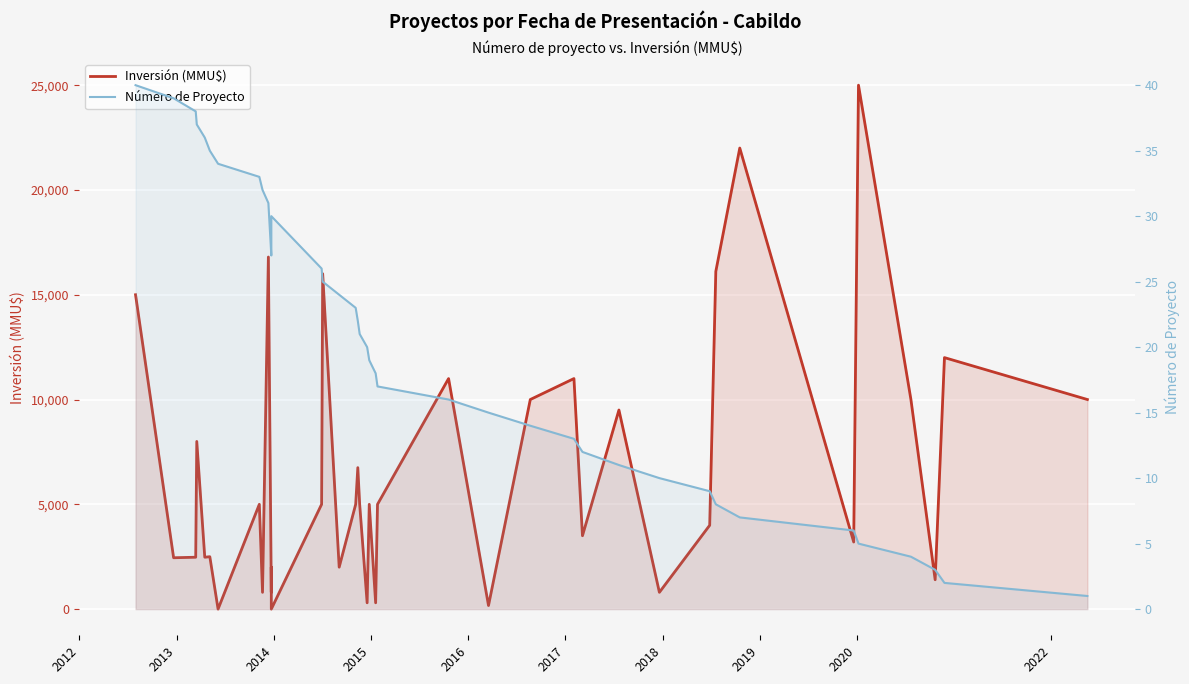

At how many categories does at least one series exceed 17788?

2